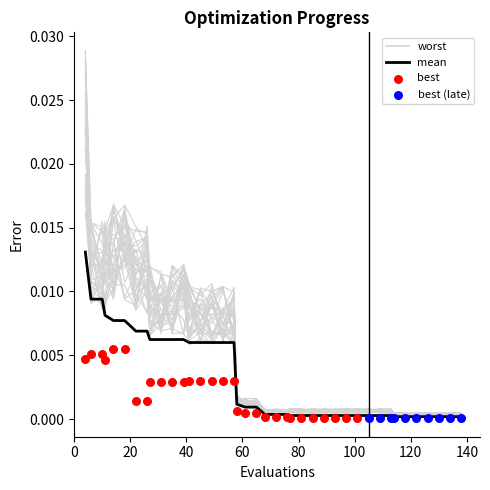

Which series contains the lowest Y value?

mean